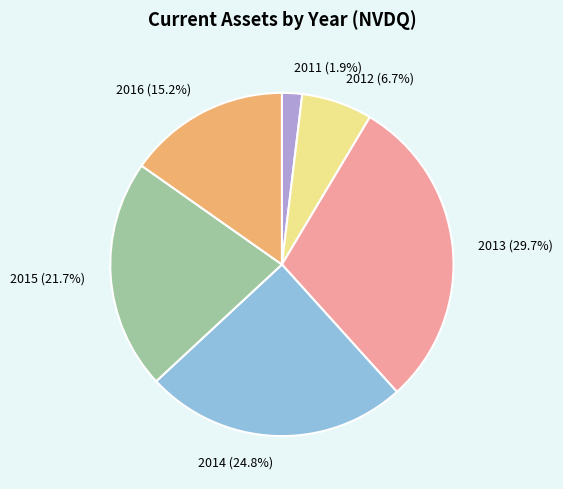

How many slices are in this pie chart?

6